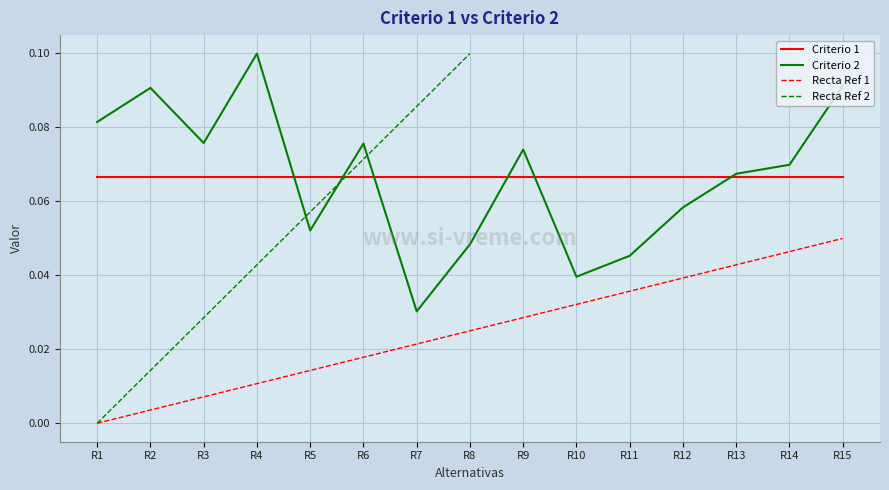

What is the sum of all values?

1.0